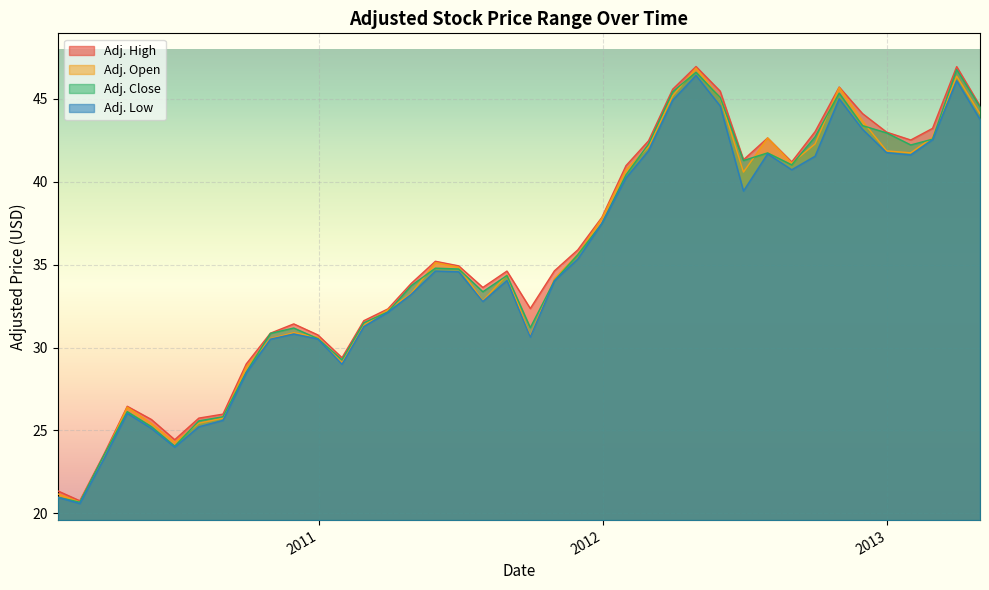

What is the smallest value displayed?

20.6